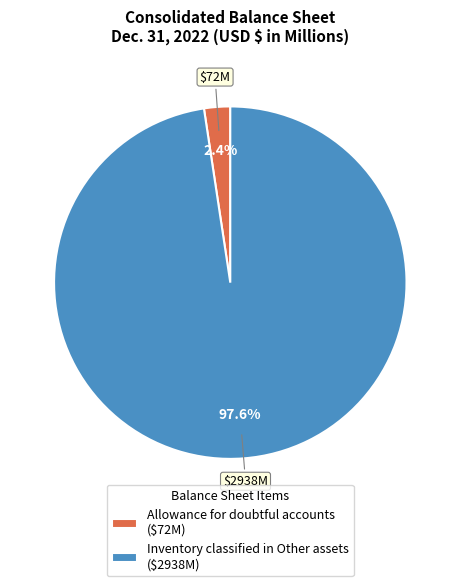

Does any single category account for the majority?

Yes